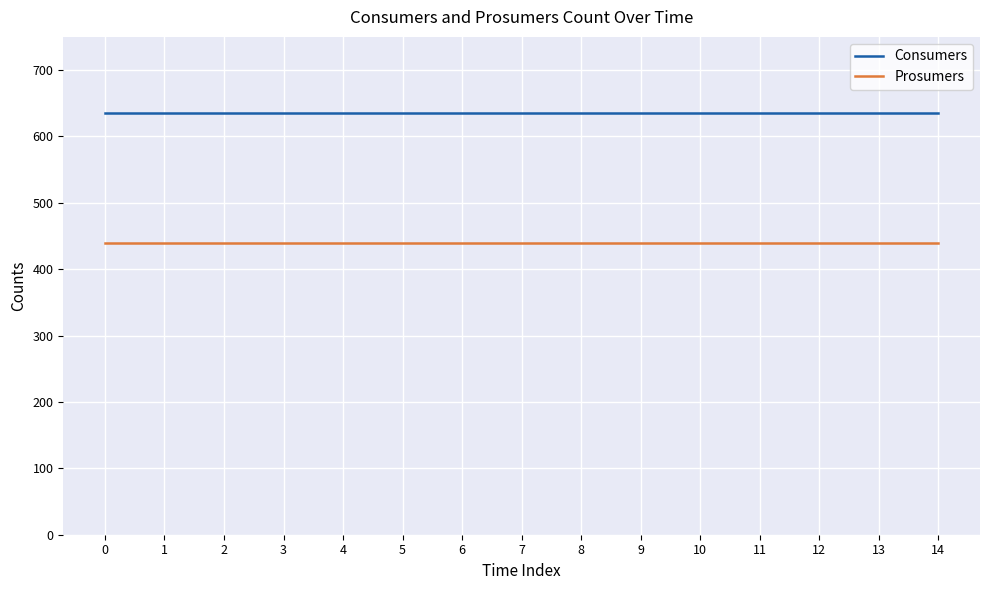

What is the spread (max minus min) of values at 4?

195